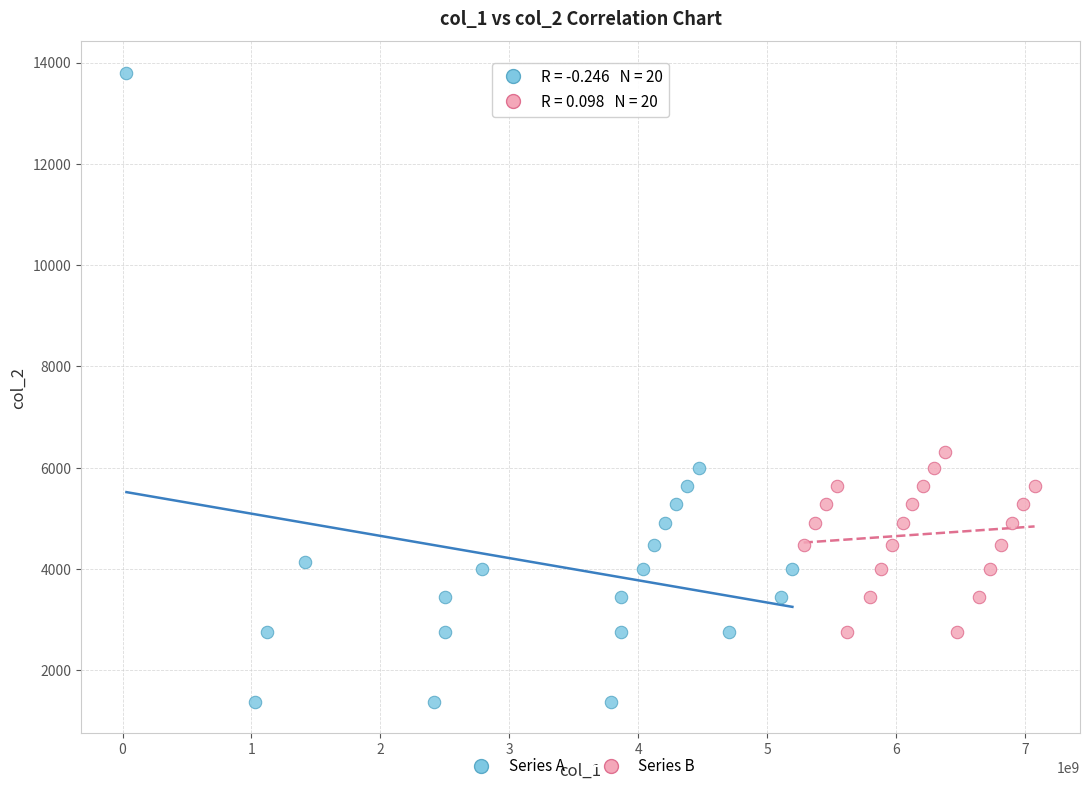

Which series reaches the minimum Y coordinate?

Series A